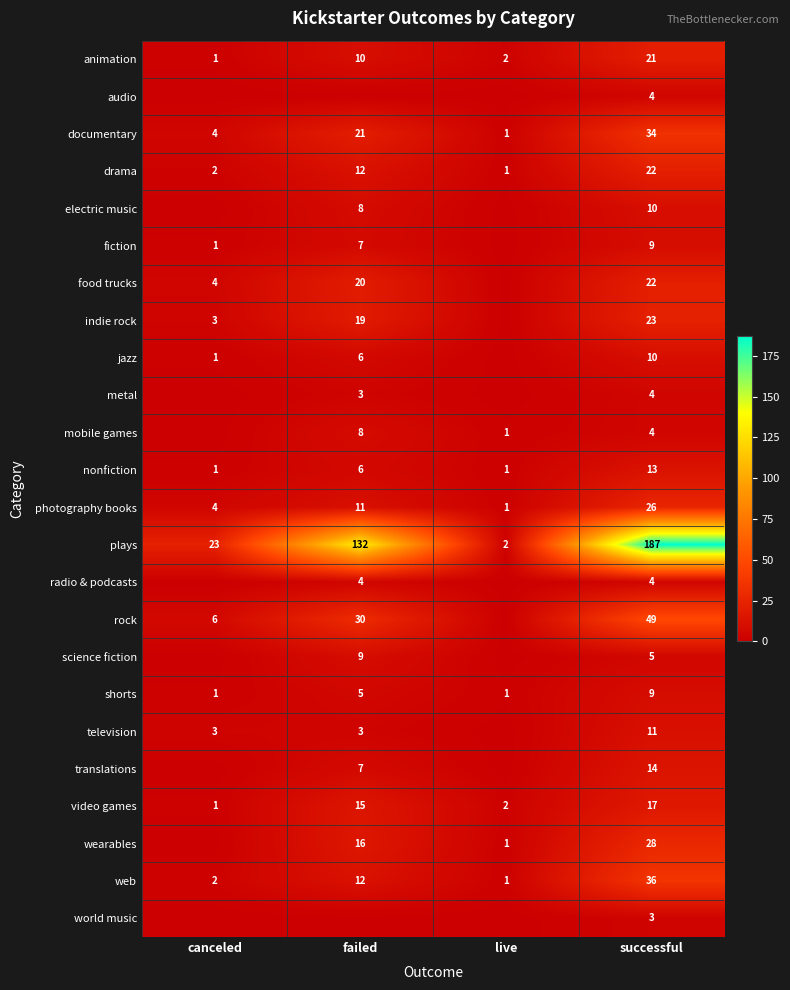

What is the difference between the video games values at live and successful?

15